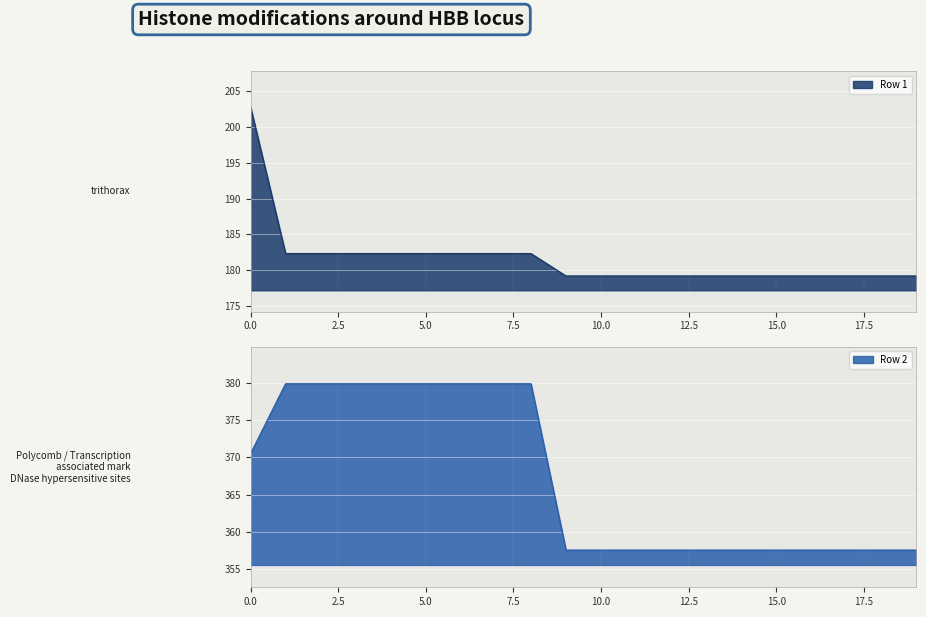

Is it true that Row 1 equals 248.9 at 3?

False